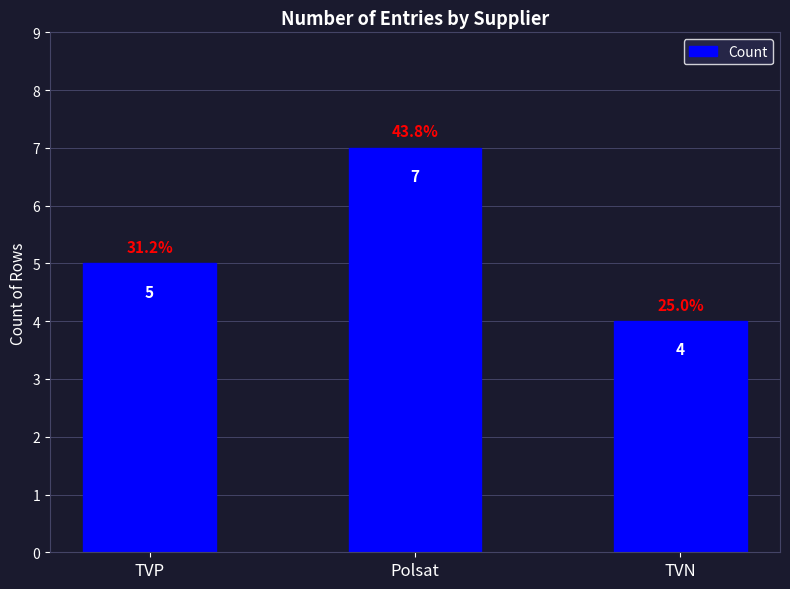

List the labels in order of value, largest first.

Polsat, TVP, TVN